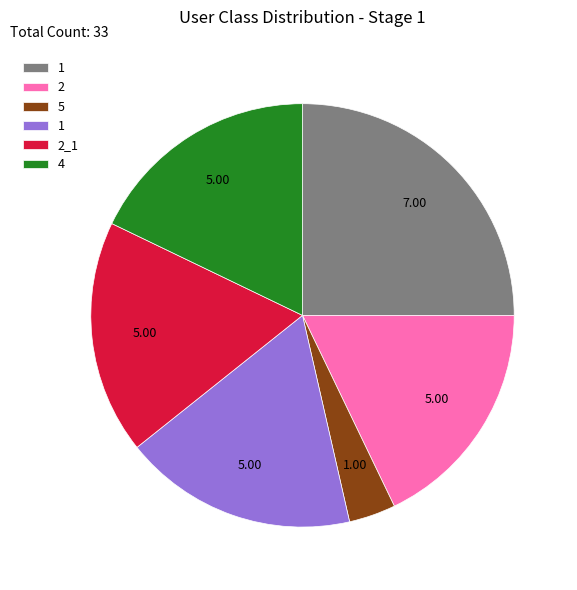

Does any single category account for the majority?

No